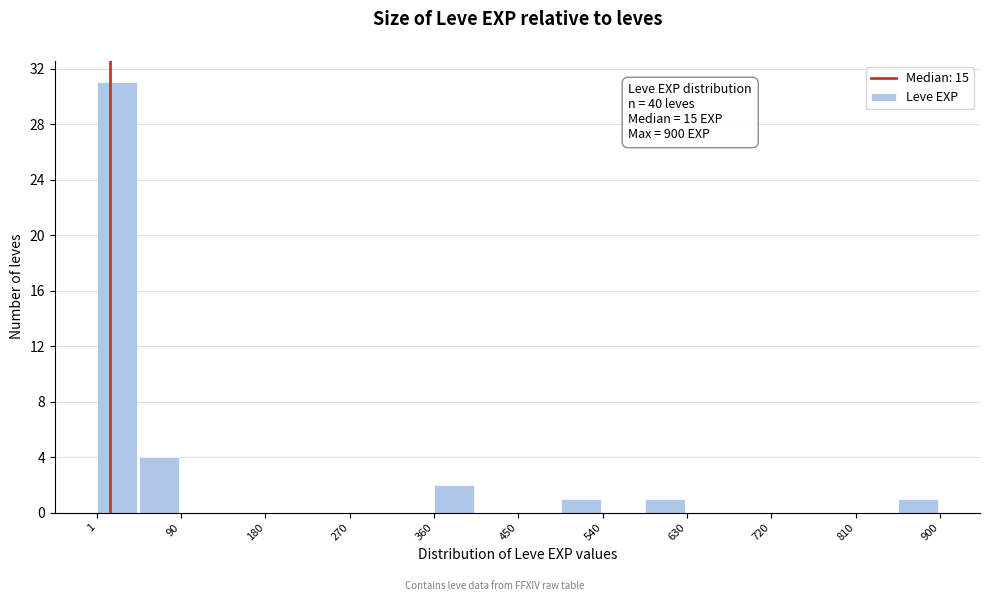

Over which range of the x-axis is the bar tallest?

0 to 50